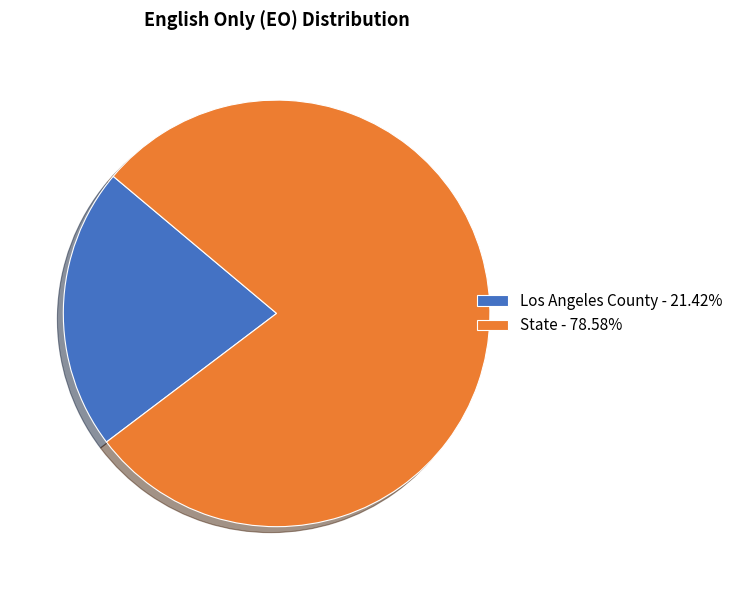

Combined, do State - 78.58% and Los Angeles County - 21.42% account for over 50%?

Yes